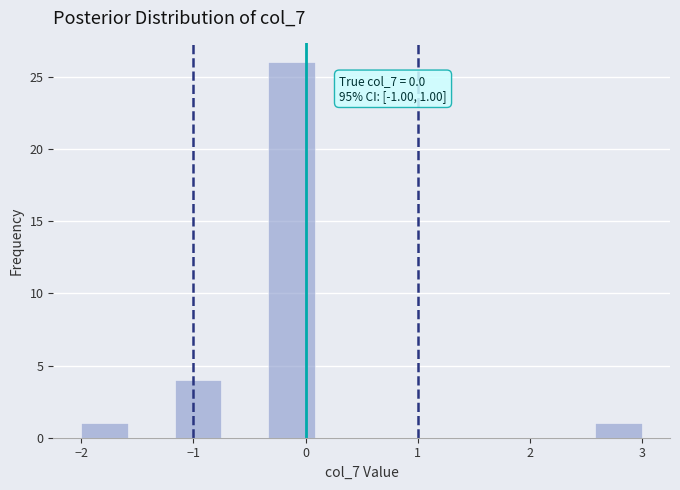

Which range on the x-axis has the tallest bar?

-0.3 to 0.1